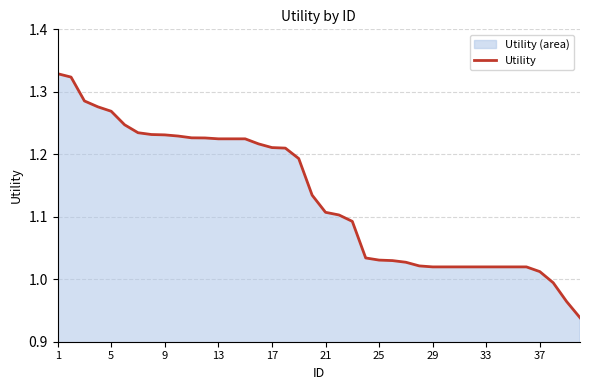

At which label does the data first exceed 1?

1